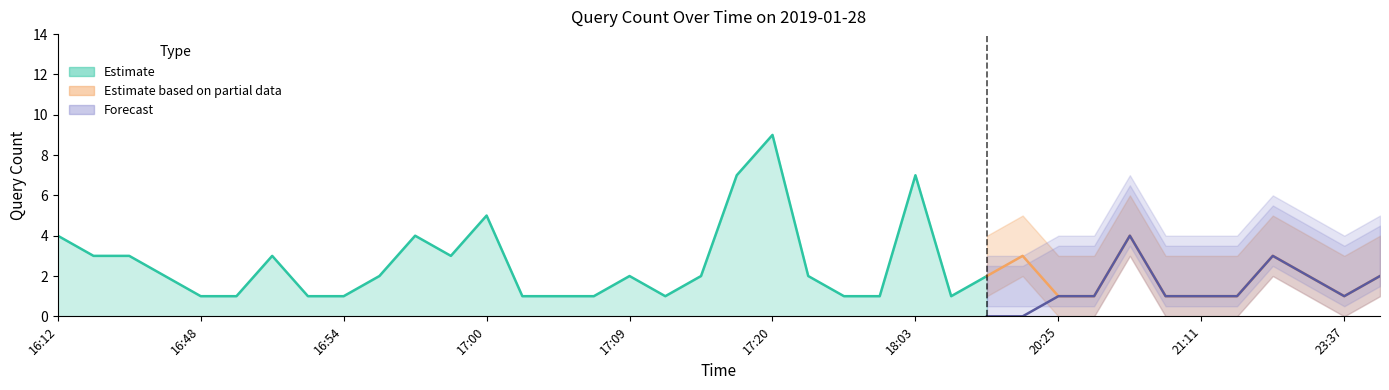

Is the value of Forecast at 21:39 greater than the value of Estimate based on partial data at 17:53?

Yes